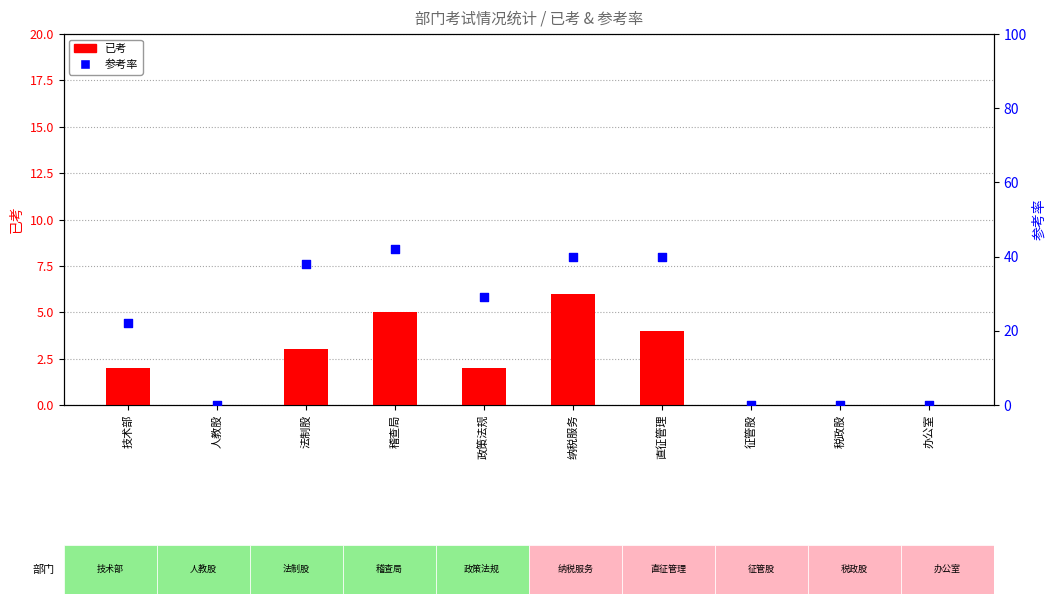

Which series has the widest spread of Y values?

参考率